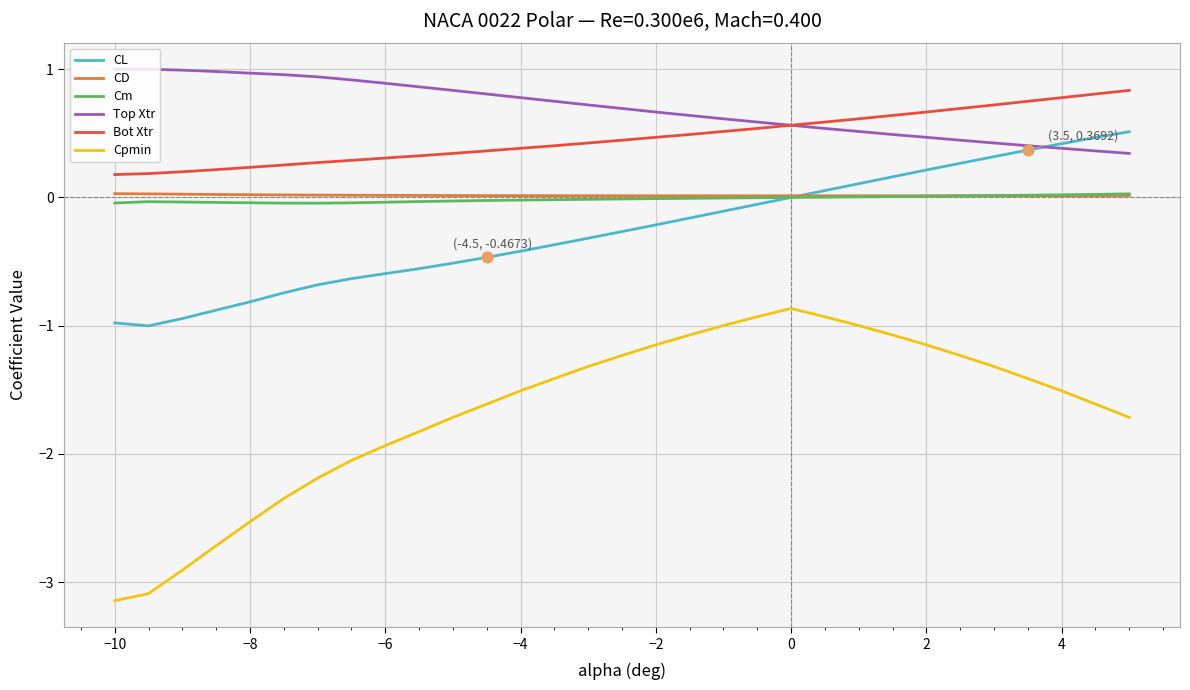

Which series has the largest total across all categories?

Top Xtr